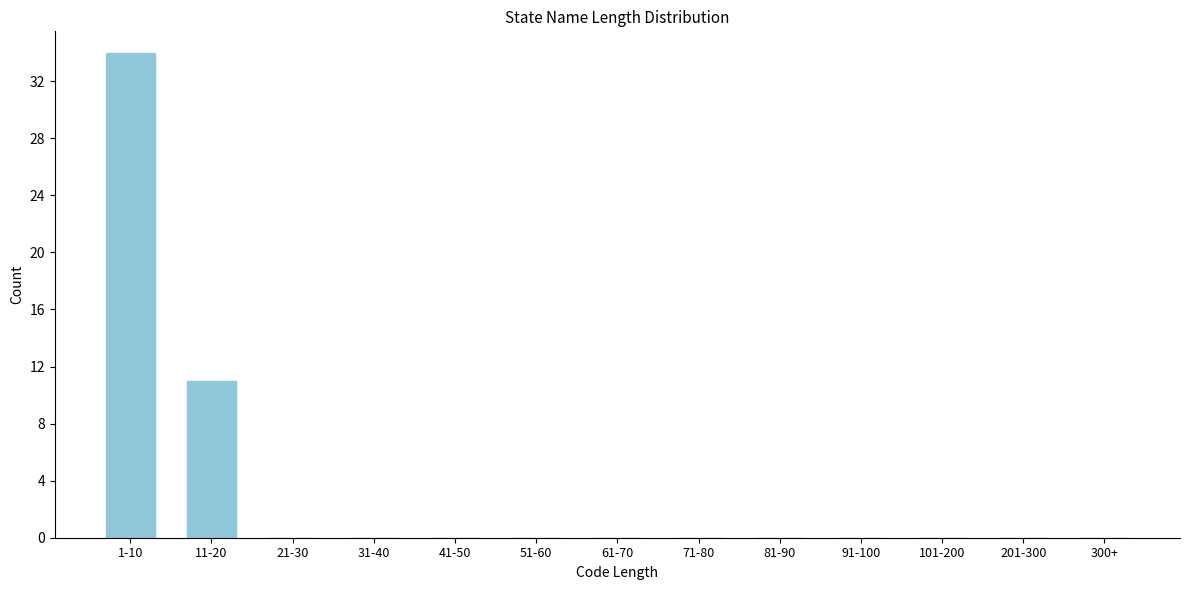

Reading left to right, transcribe all the data shown in this chart.

1-10=34	11-20=11	21-30=0	31-40=0	41-50=0	51-60=0	61-70=0	71-80=0	81-90=0	91-100=0	101-200=0	201-300=0	300+=0